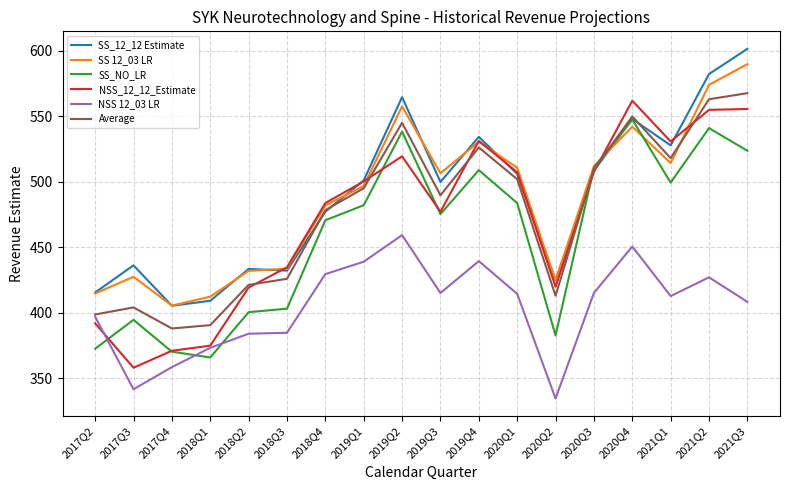

What is the approximate value of SS_NO_LR at 2019Q3?

475.4